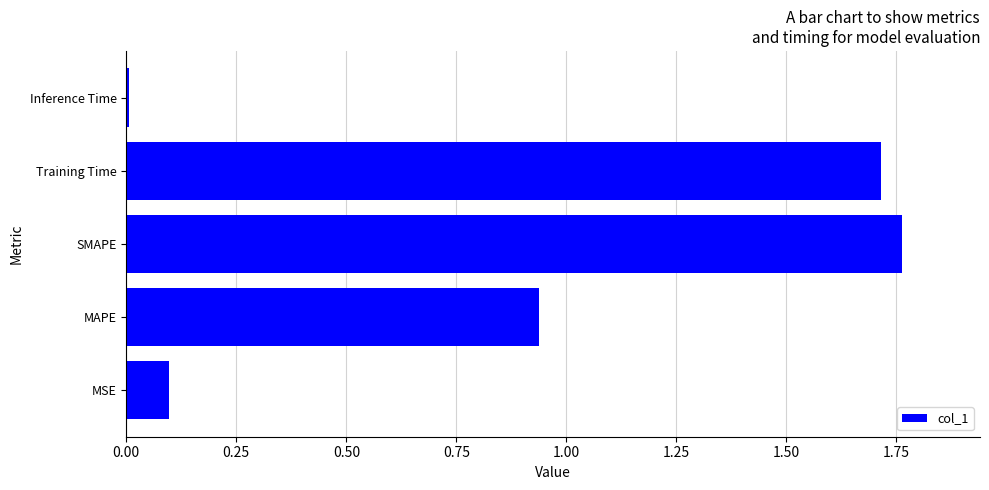

What is the sum of all values?

4.5